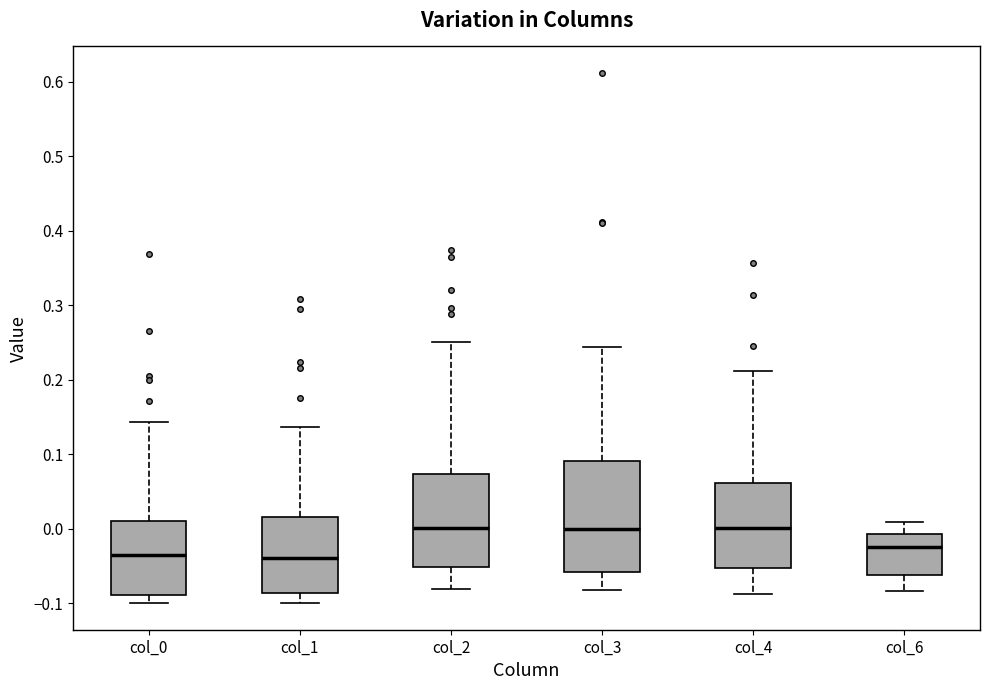

Reading left to right, read every box against the y-axis: the position of its median line, the range the box covers, and the ends of its whiskers. The values are not printed on the chart, so give them approximately, as read against the axis.

col_0: median -0.04, box -0.09 to 0.01, whiskers -0.10 to 0.14
col_1: median -0.04, box -0.09 to 0.02, whiskers -0.10 to 0.14
col_2: median 0.00, box -0.05 to 0.07, whiskers -0.08 to 0.25
col_3: median 0.00, box -0.06 to 0.09, whiskers -0.08 to 0.24
col_4: median 0.00, box -0.05 to 0.06, whiskers -0.09 to 0.21
col_6: median -0.02, box -0.06 to -0.01, whiskers -0.08 to 0.01